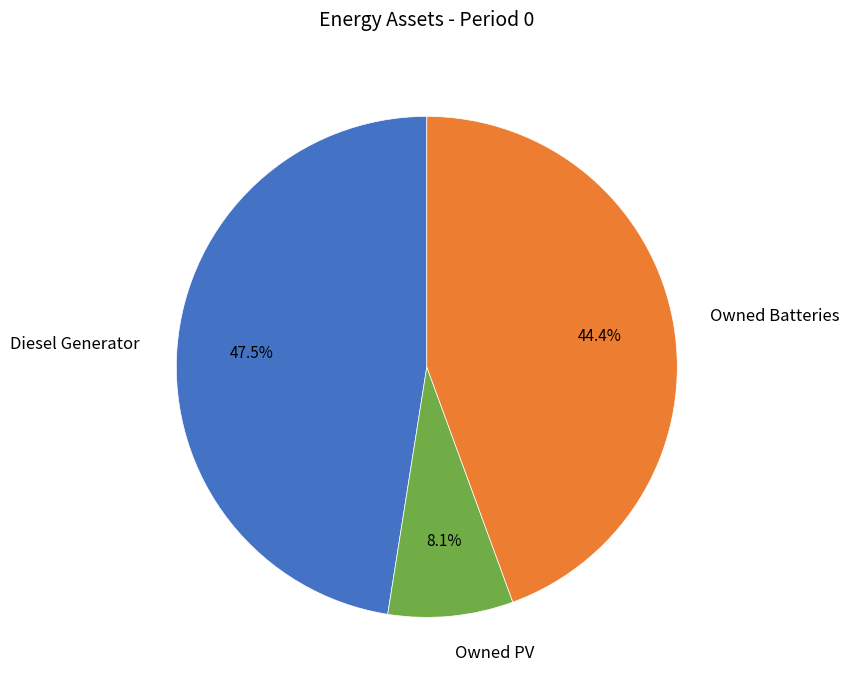

Does any single category account for the majority?

No